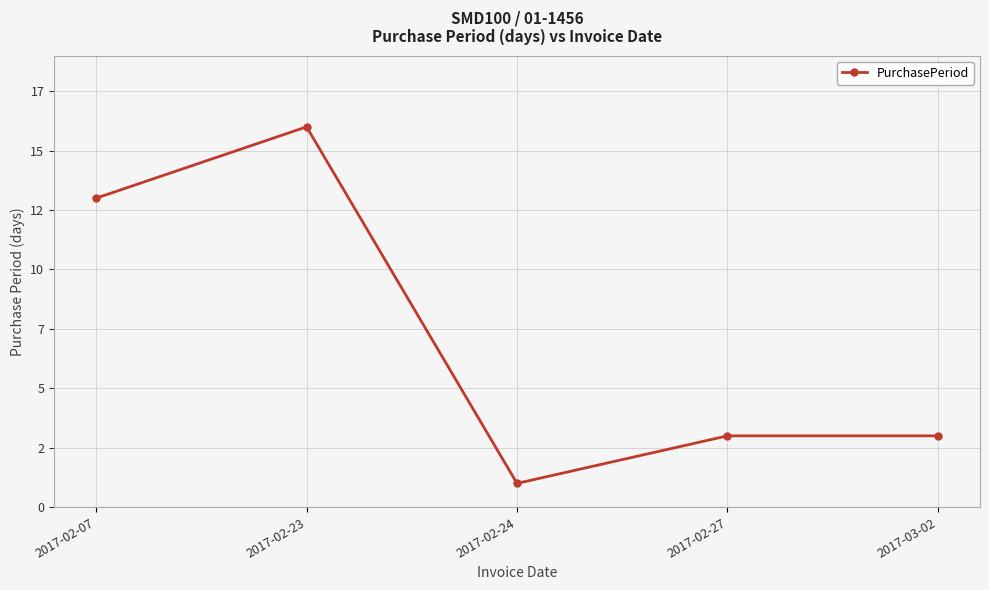

Where is the data nearest to the value 8?

2017-02-07